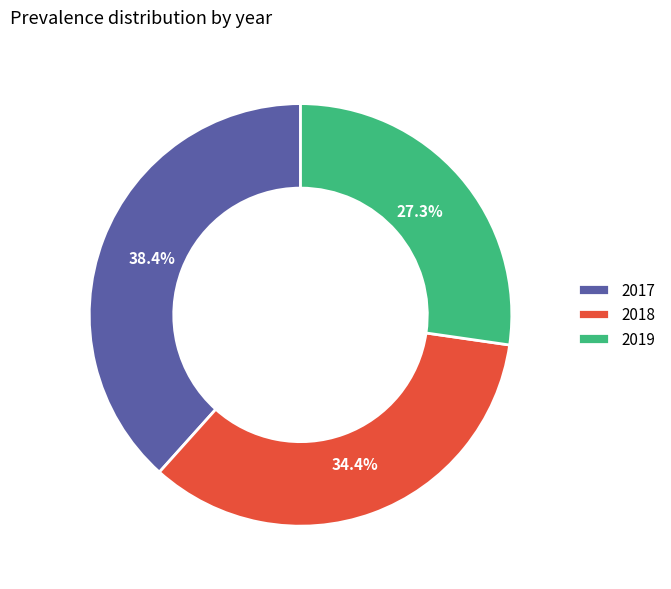

Combined, do 2019 and 2017 account for over 50%?

Yes